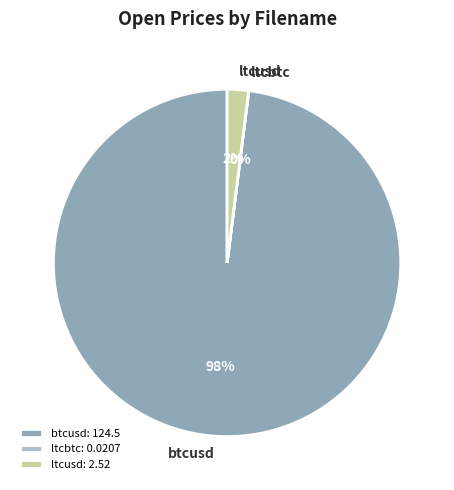

To the nearest percent, what is the difference between the largest and smallest slice percentages?

98%